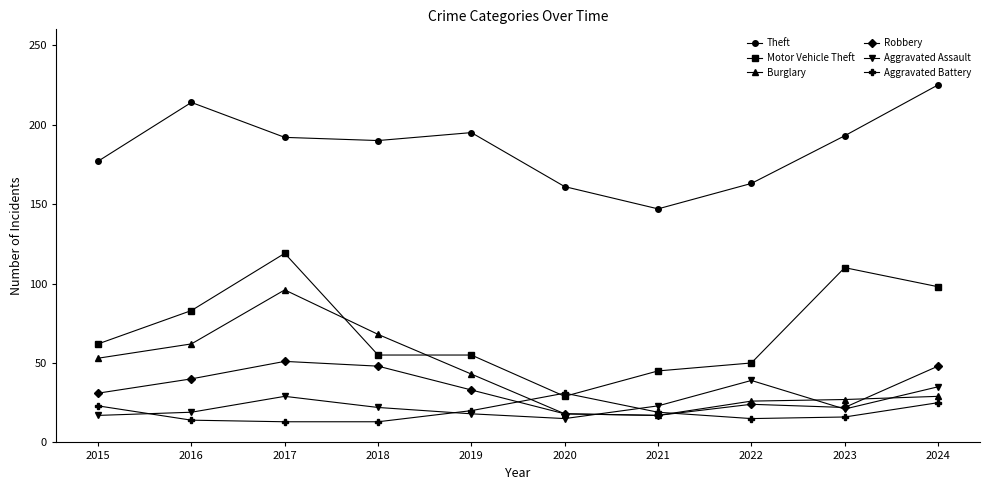

What is the value of the Robbery point at the 9th from the left?

22